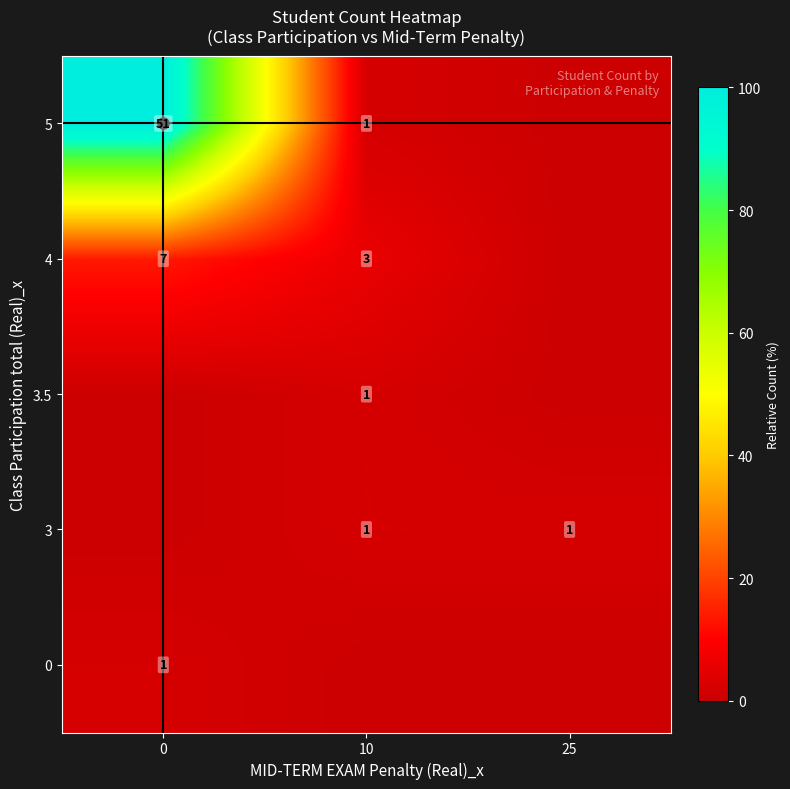

What is the difference between the 5 values at 10 and 0?

50